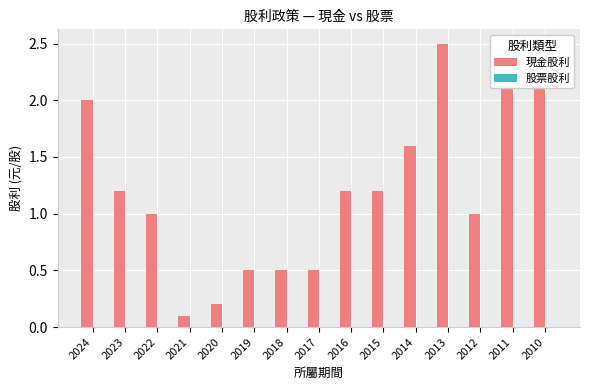

What is the change in value from 2020 to 2018?

+0.3